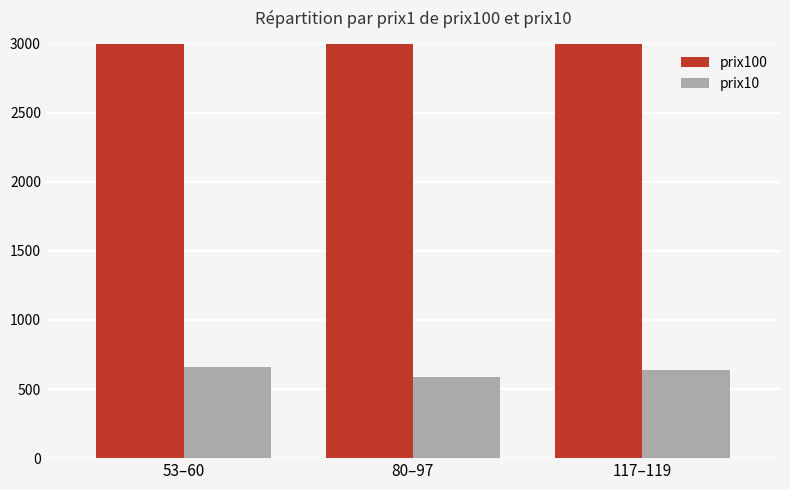

Which series has the largest total across all categories?

prix100